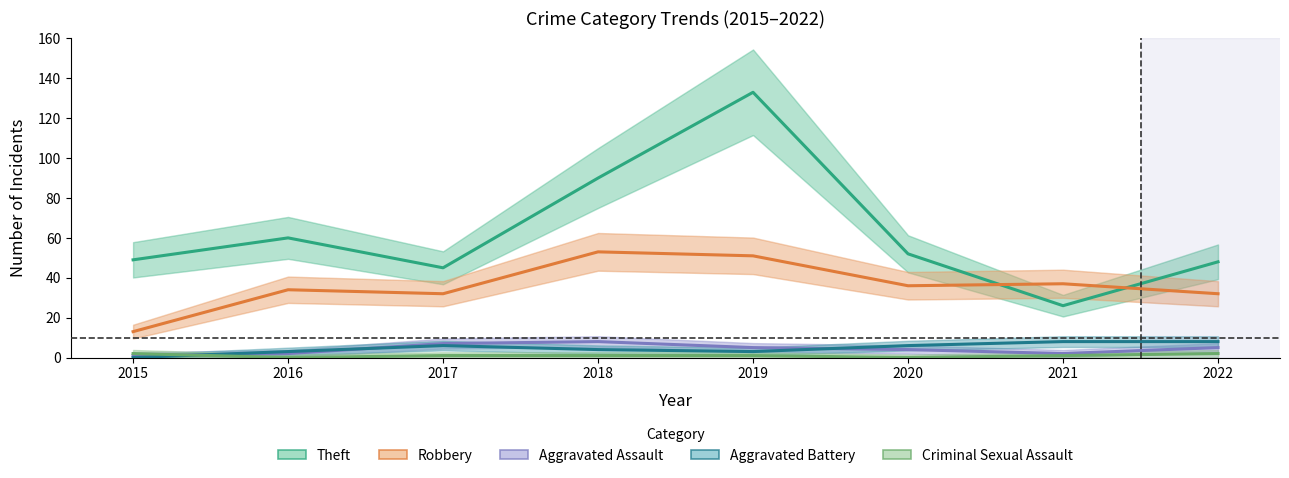

Reading left to right, extract all data points from this chart.

Theft: 2015=49	2016=60	2017=45	2018=90	2019=133	2020=52	2021=26	2022=48
Robbery: 2015=13	2016=34	2017=32	2018=53	2019=51	2020=36	2021=37	2022=32
Aggravated Assault: 2015=1	2016=2	2017=7	2018=8	2019=5	2020=4	2021=2	2022=5
Aggravated Battery: 2015=0	2016=3	2017=6	2018=4	2019=3	2020=6	2021=8	2022=8
Criminal Sexual Assault: 2015=2	2016=0	2017=1	2018=1	2019=1	2020=0	2021=1	2022=2